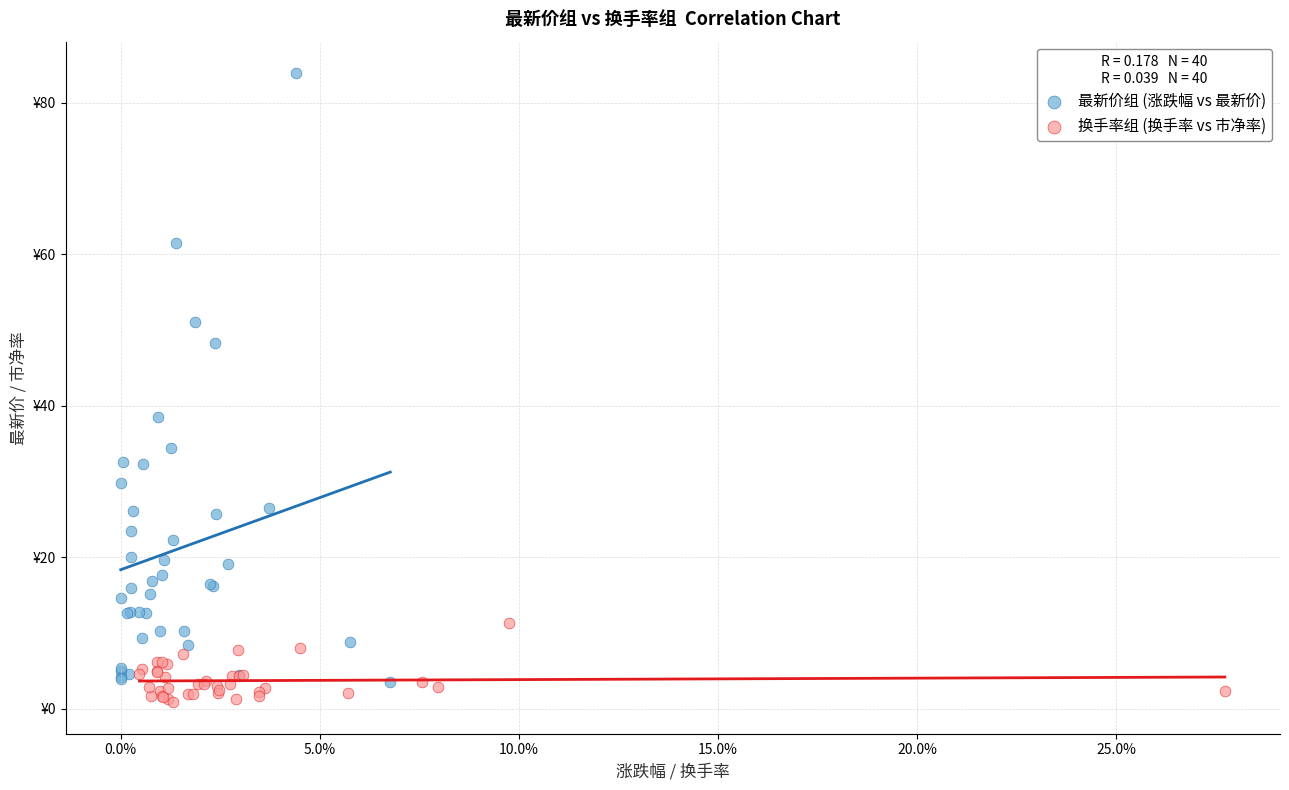

Which series has the largest Y range (max minus min)?

最新价组 (涨跌幅 vs 最新价)